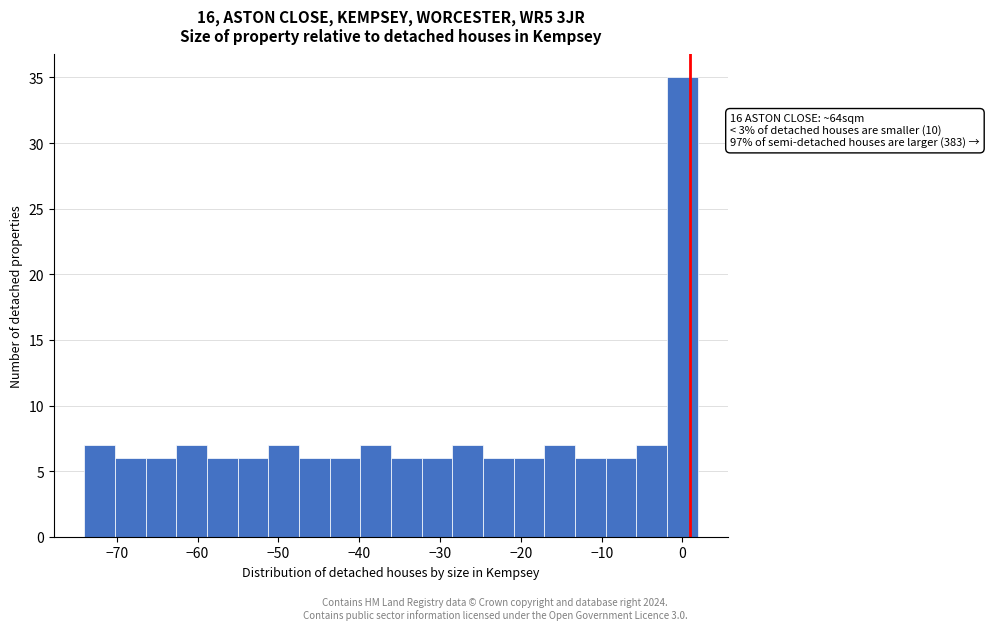

Read against the x-axis, roughly where is the centre of the tallest bar?

0